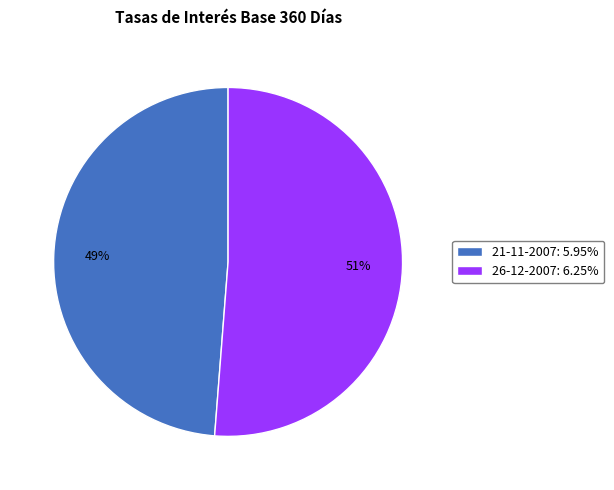

To the nearest percent, what percentage of the pie is 26-12-2007?

51%